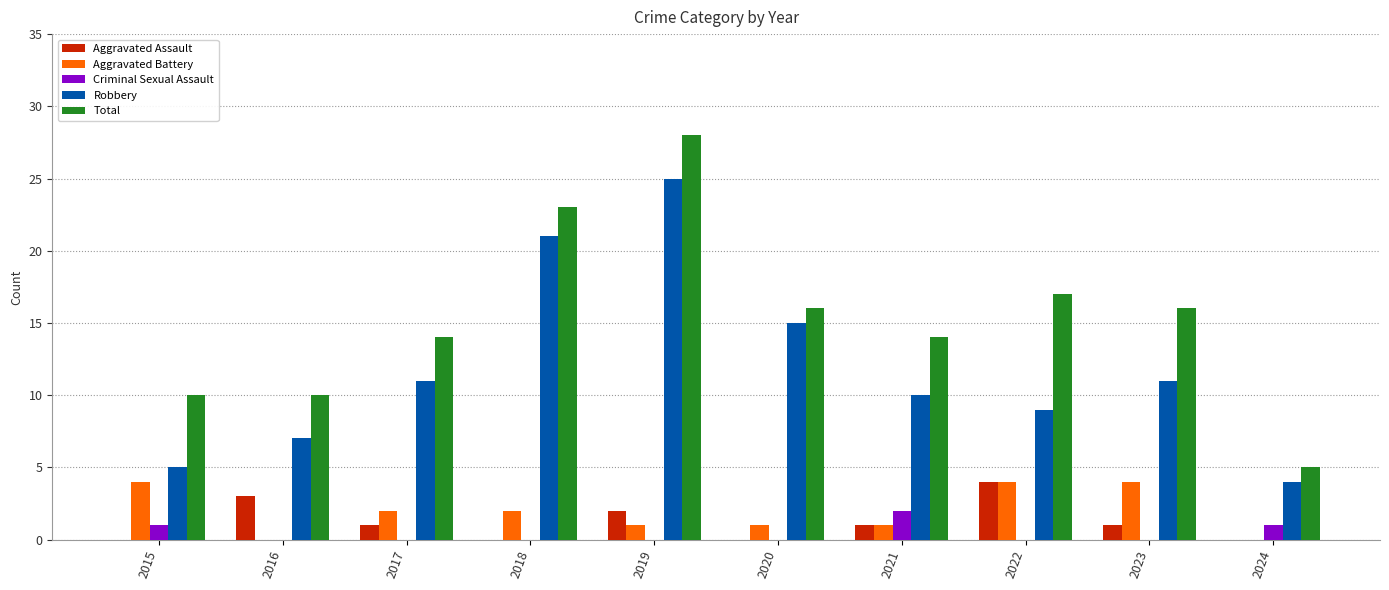

Which category has the highest value across all series?

2019